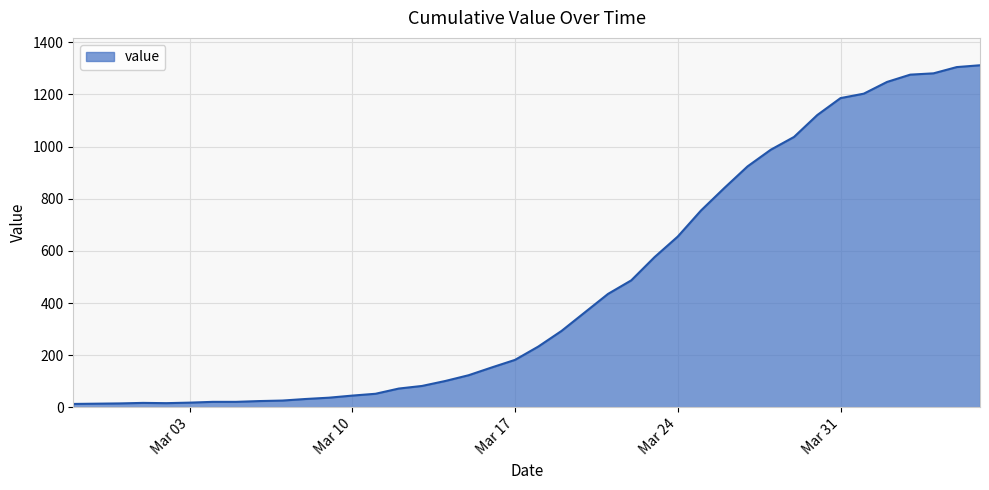

What is the maximum value shown in the chart?

1312